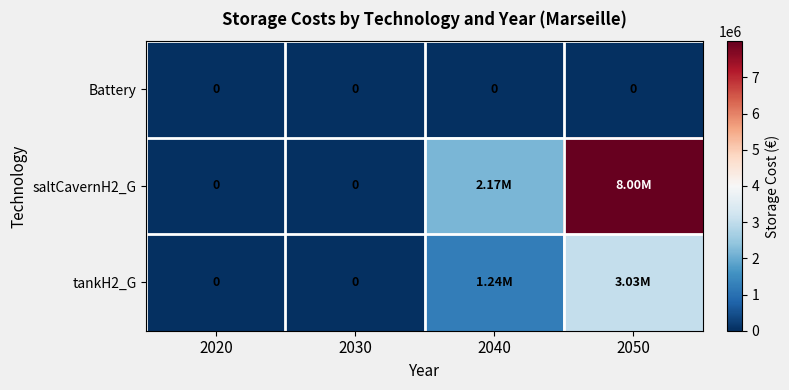

How many positive values does the tankH2_G series have?

2